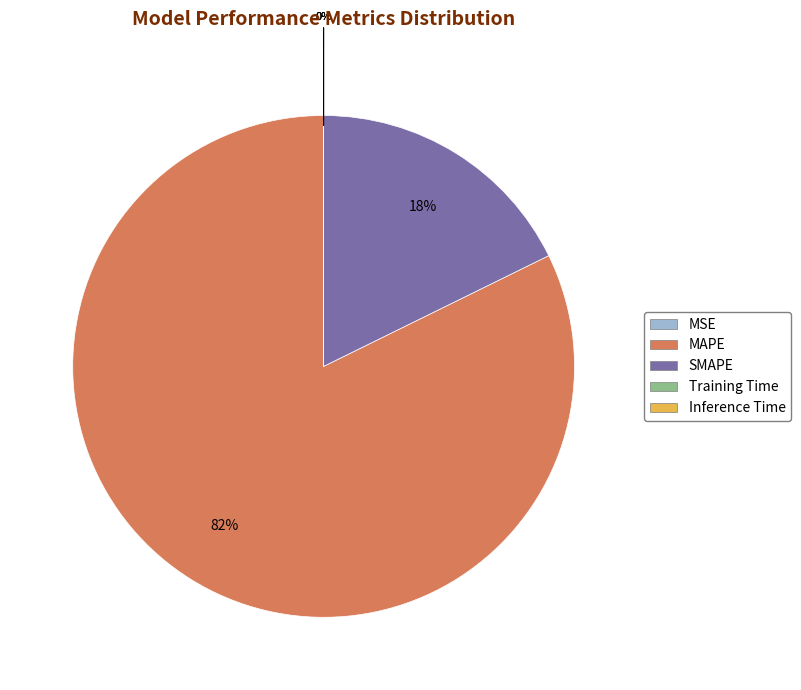

Is it true that MAPE is 82% of the pie?

True